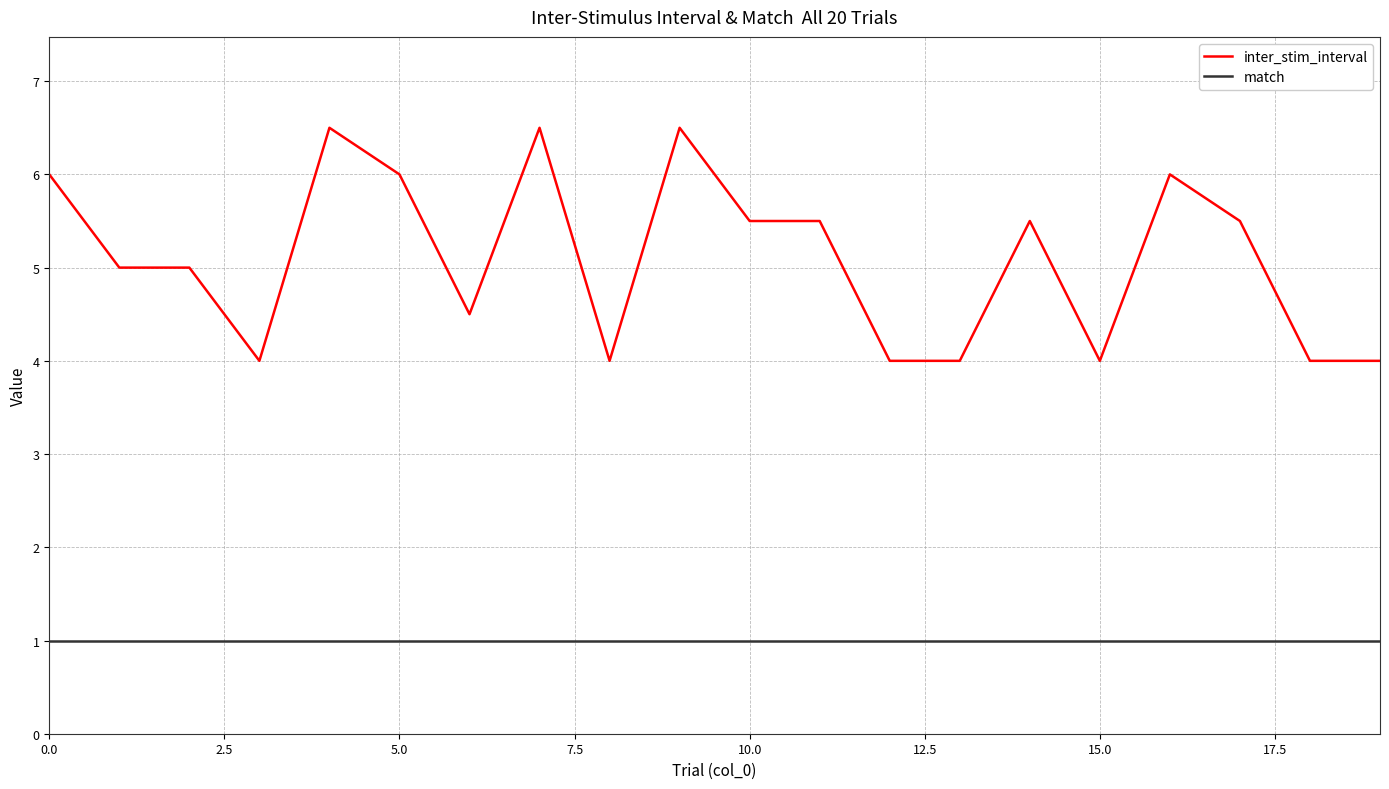

True or false: inter_stim_interval and match cross at least once.

False